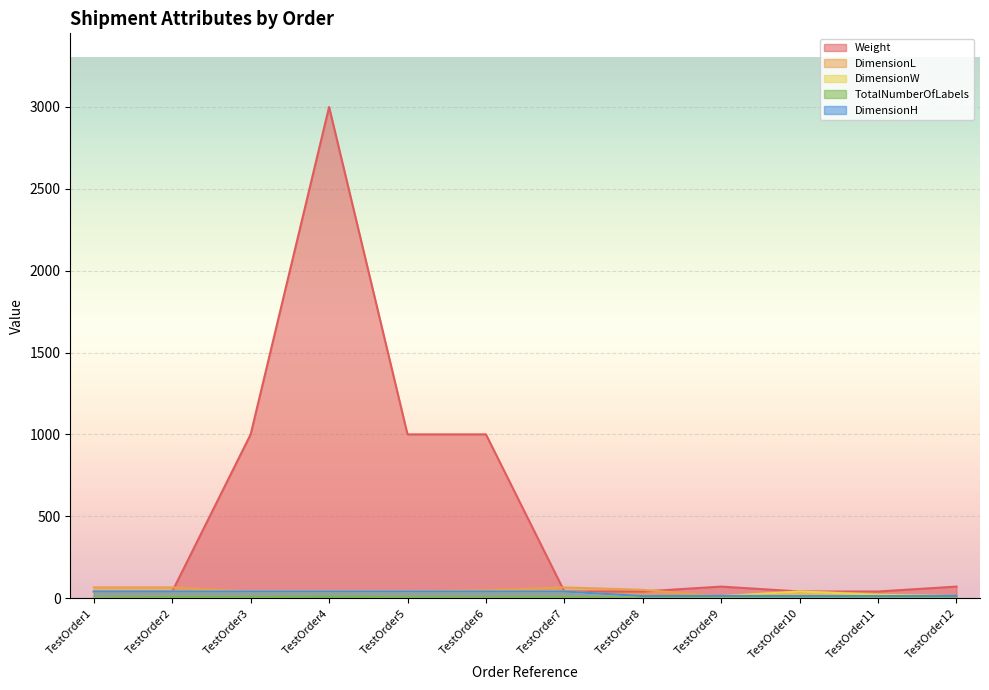

At how many categories does at least one series exceed 754?

4